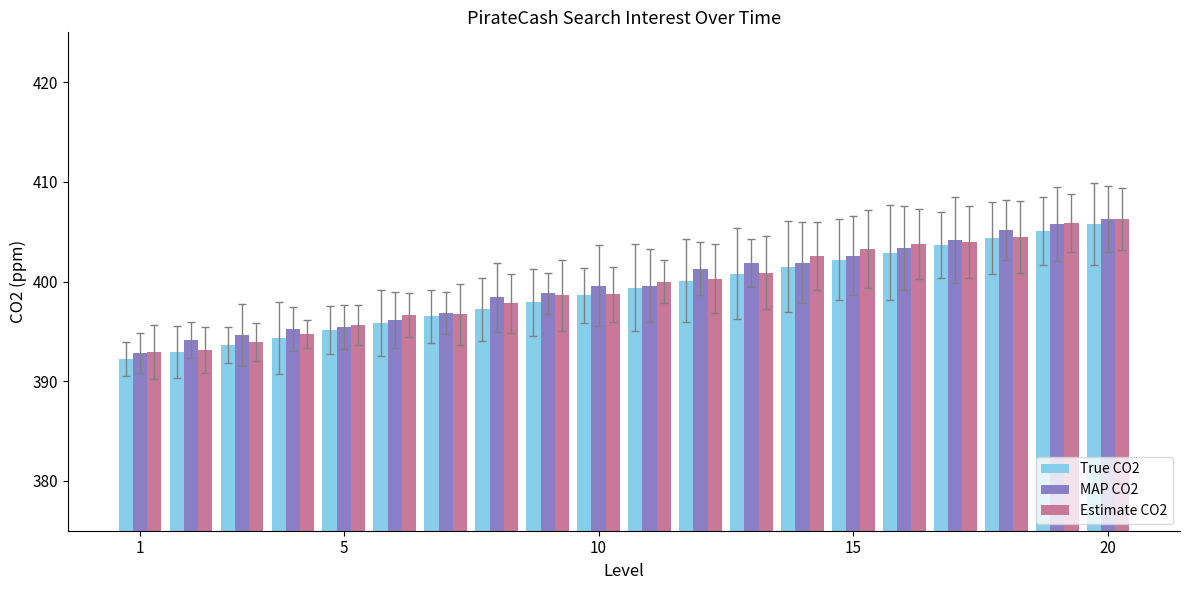

What is the sum of all MAP CO2 values?

7994.0